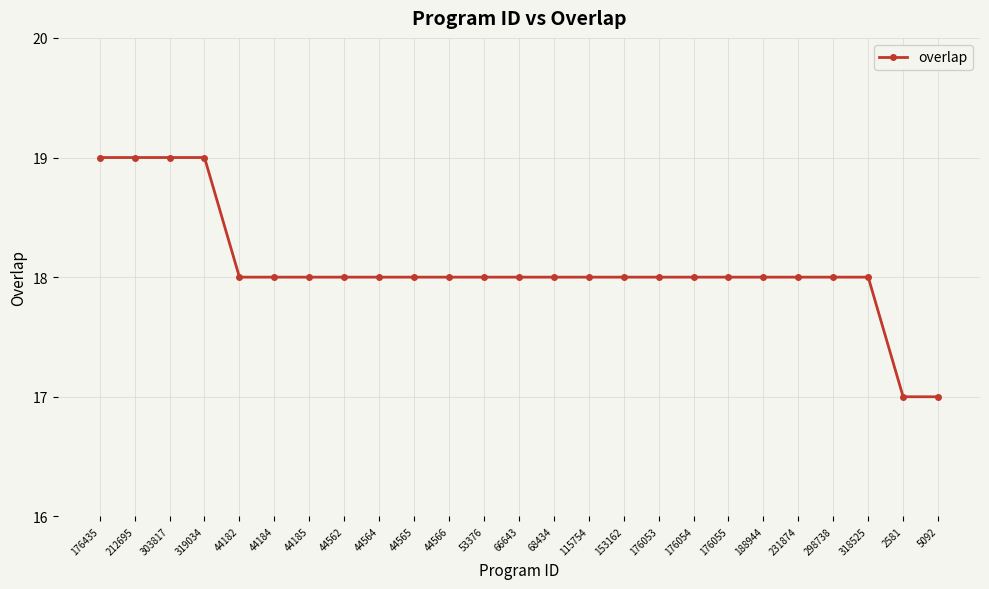

What is the smallest value displayed?

17